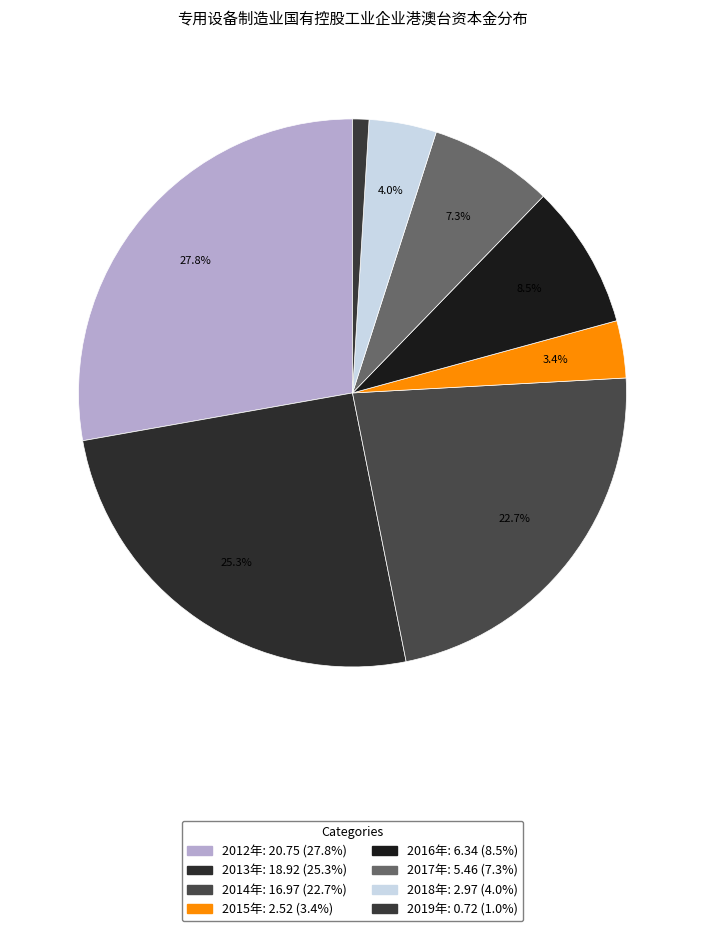

Is there any slice that represents more than half of the pie?

No